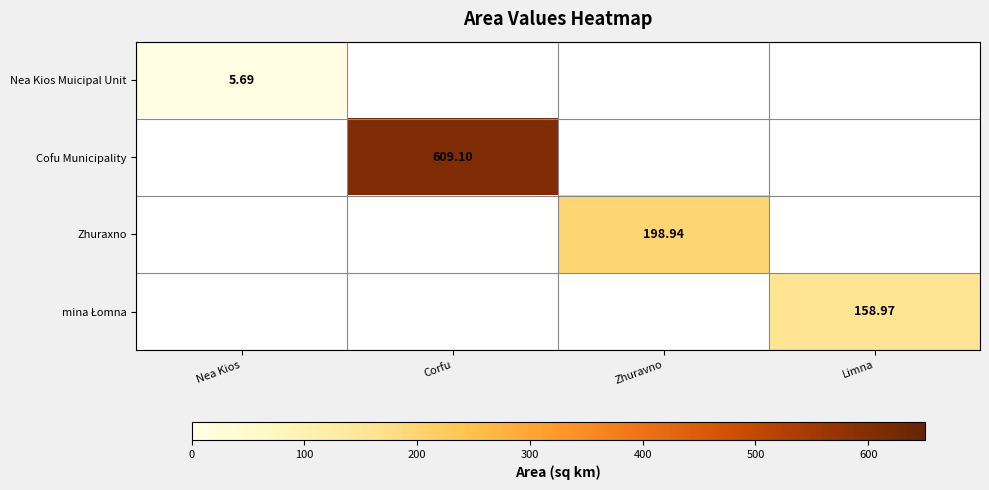

Which category has the highest value across all series?

Corfu